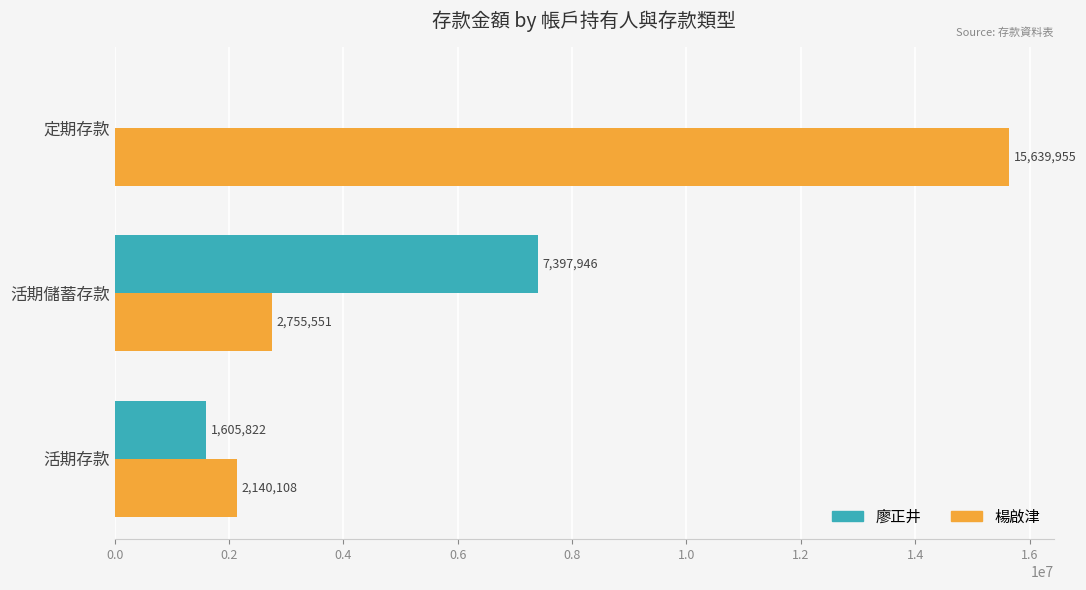

At which category does the chart reach its peak across all series?

定期存款